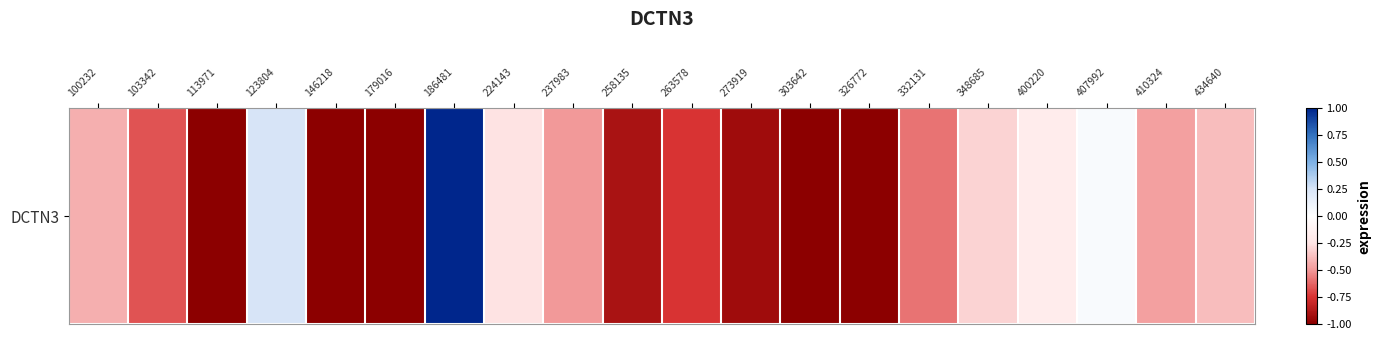

Rank the categories by value from highest to lowest.

186481, 123804, 407992, 400220, 224143, 348685, 434640, 100232, 410324, 237983, 332131, 103342, 263578, 258135, 273919, 113971, 146218, 179016, 303642, 326772